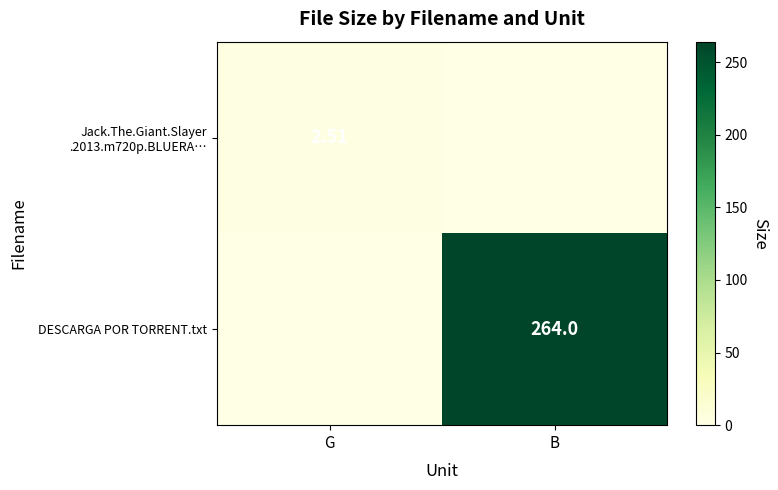

List the series in order of their peak value, lowest first.

Jack.The.Giant.Slayer .2013.m720p.BLUERA…, DESCARGA POR TORRENT.txt